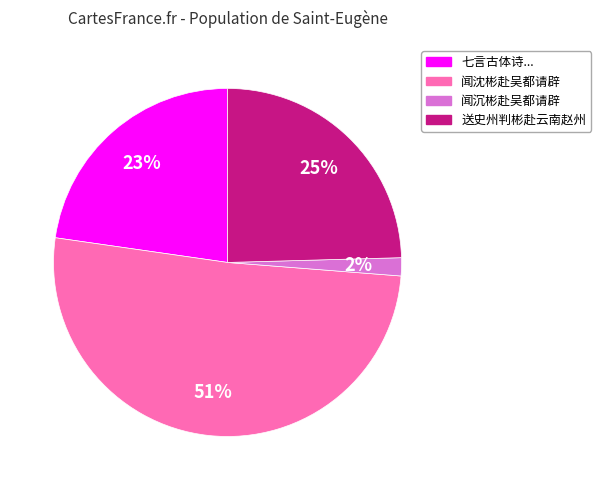

Is there a majority slice in this chart?

Yes